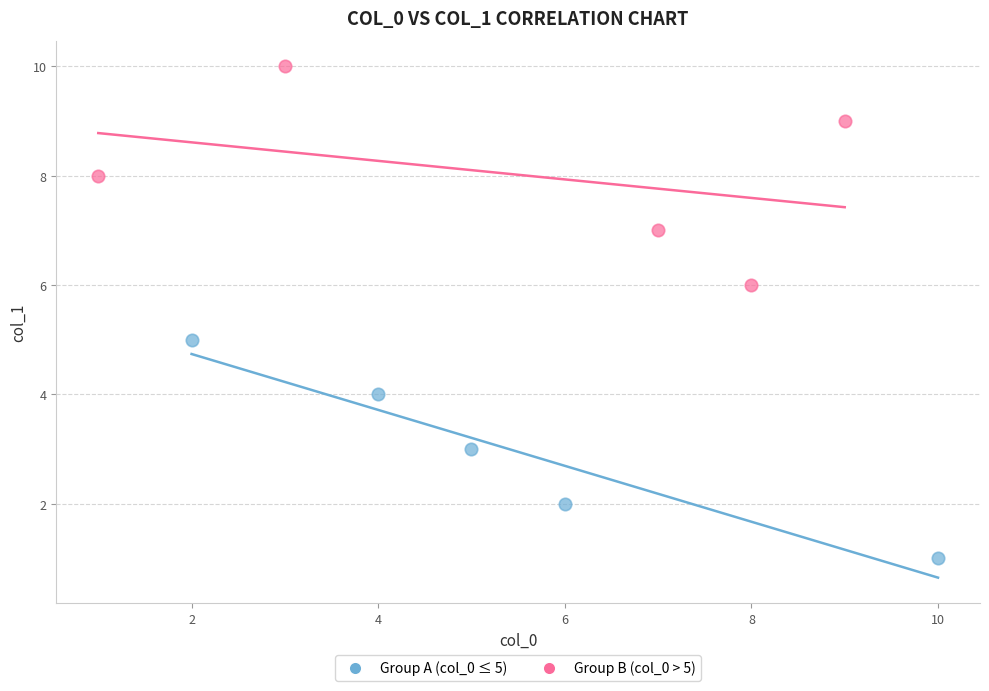

Which series reaches the minimum Y coordinate?

Group A (col_0 ≤ 5)